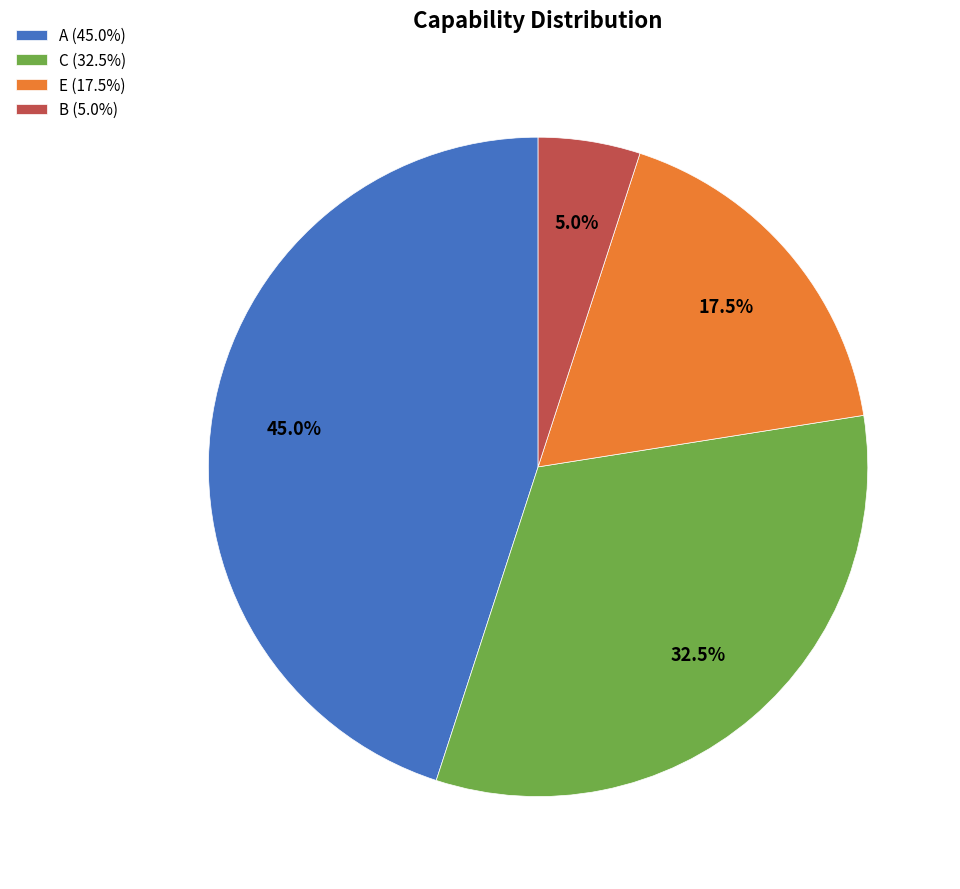

To the nearest percent, what portion does A represent?

45%